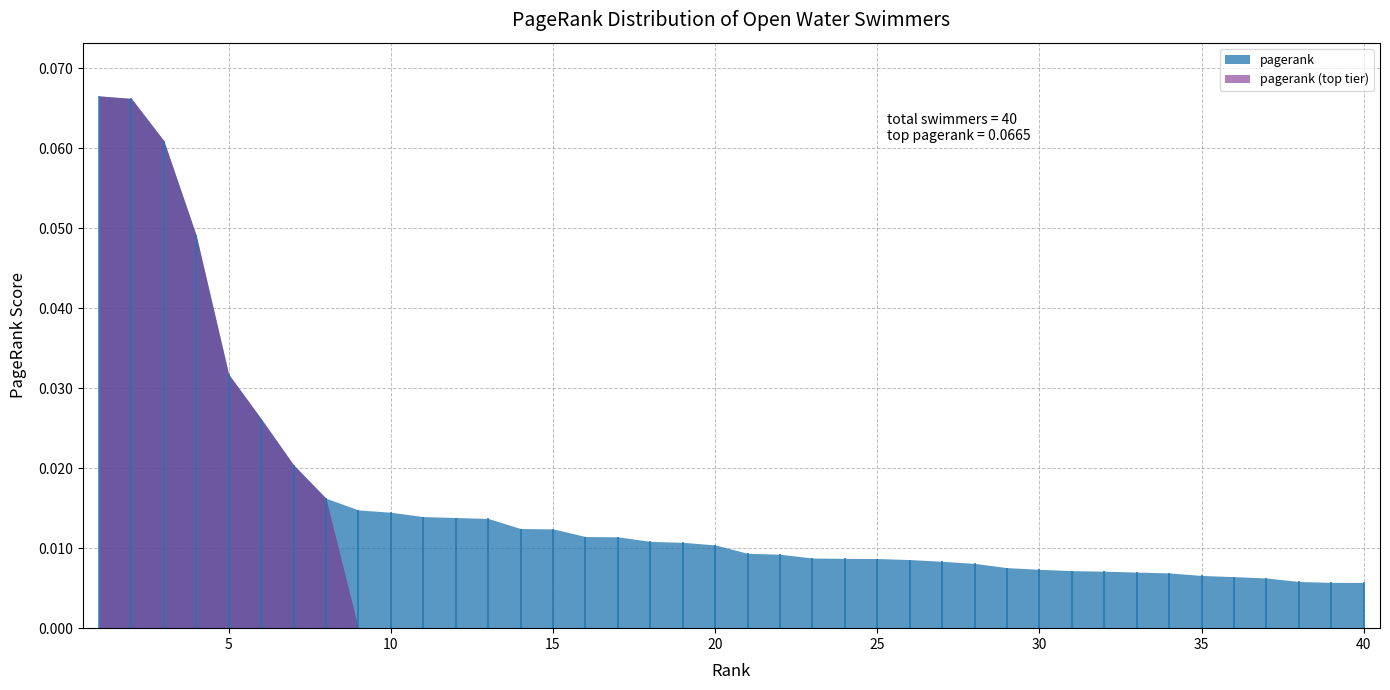

Reading left to right, what are all the values shown in this chart?

0.1	0.1	0.1	0.0	0.0	0.0	0.0	0.0	0.0	0.0	0.0	0.0	0.0	0.0	0.0	0.0	0.0	0.0	0.0	0.0	0.0	0.0	0.0	0.0	0.0	0.0	0.0	0.0	0.0	0.0	0.0	0.0	0.0	0.0	0.0	0.0	0.0	0.0	0.0	0.0